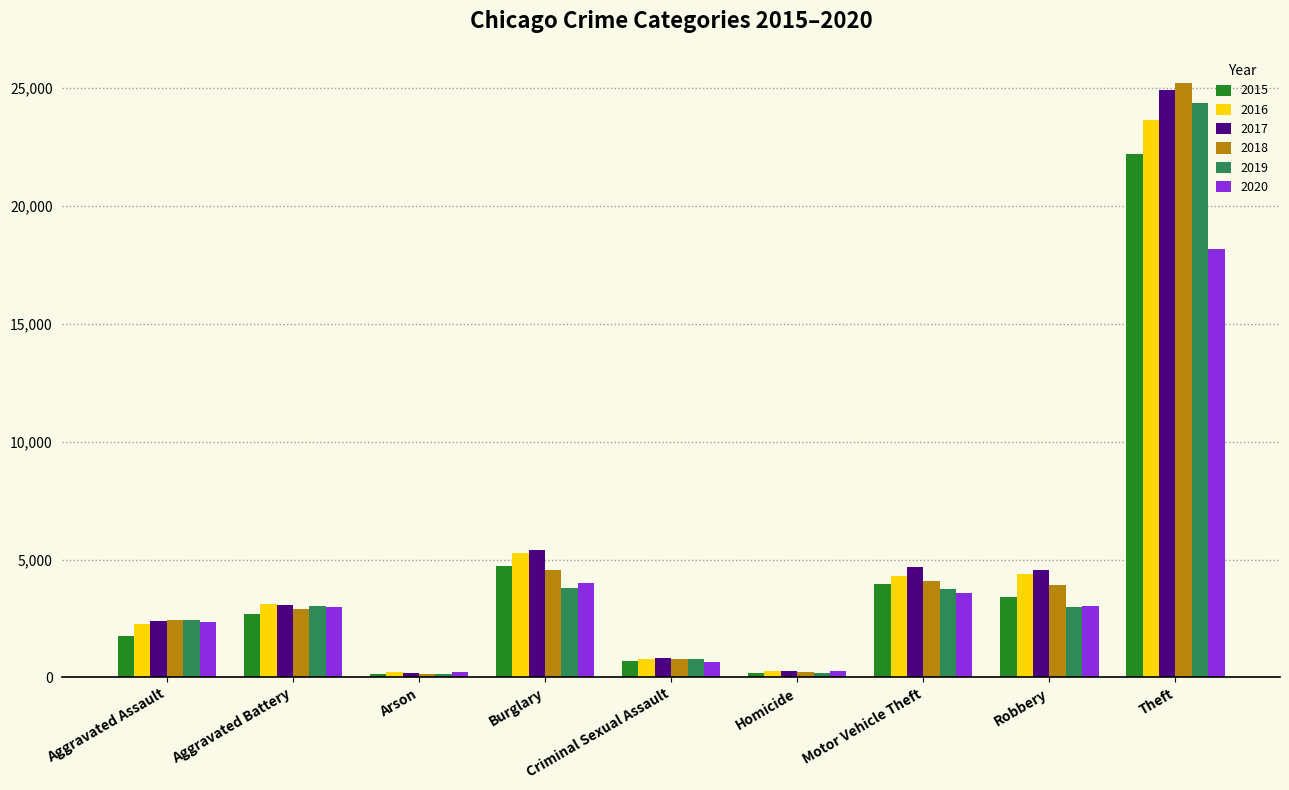

What is the difference between the highest and lowest values at Arson?

81